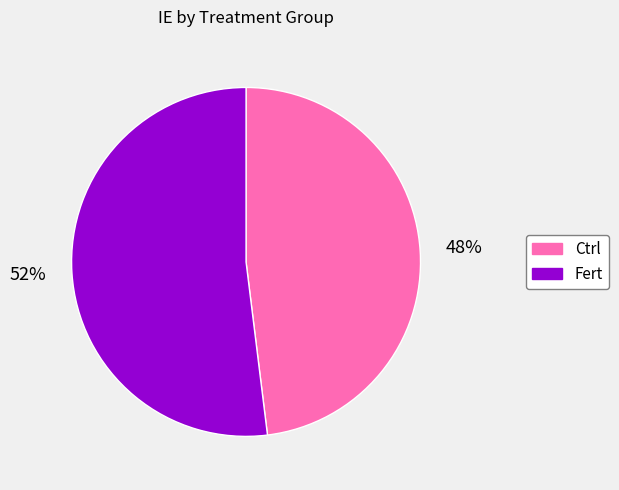

True or false: Ctrl accounts for 41% of the total.

False